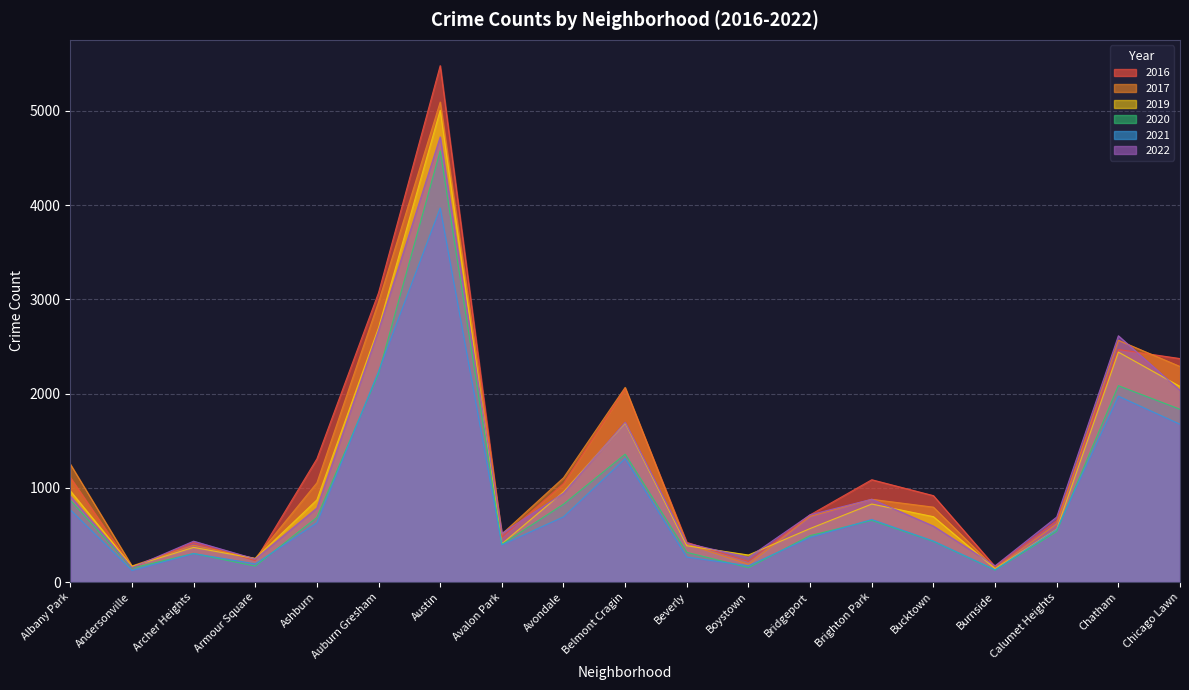

What is the total value across all series at Belmont Cragin?

10170